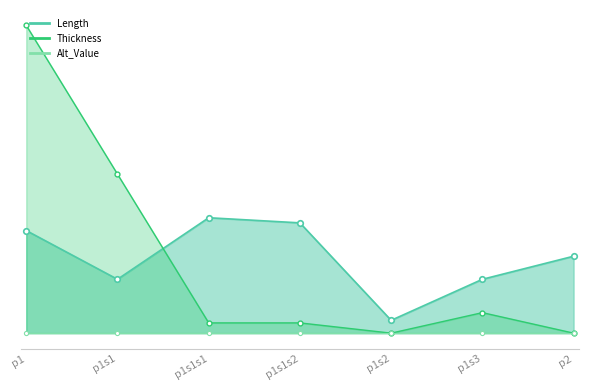

At which category does Thickness reach its first local valley?

p1s2